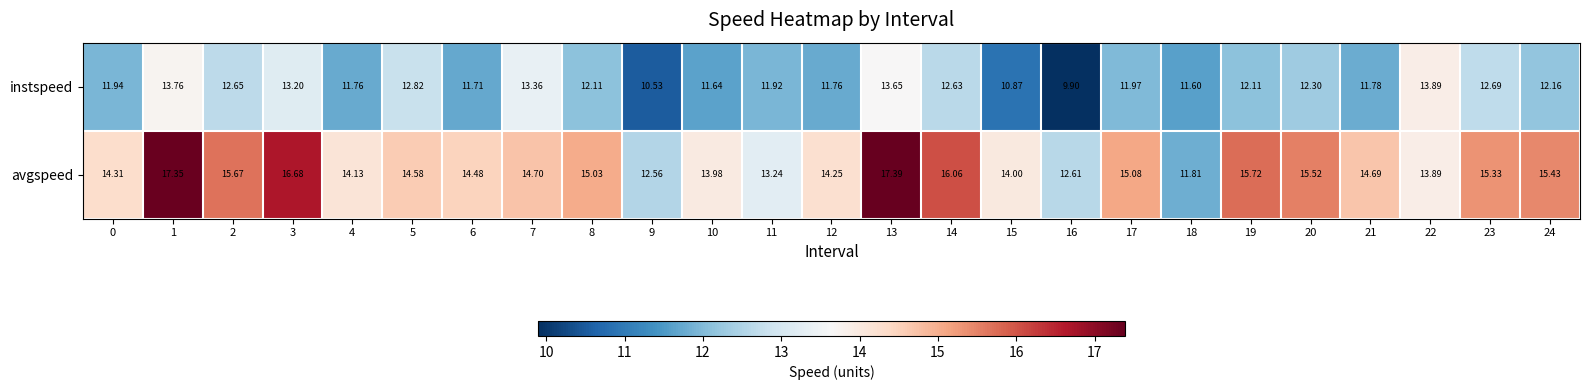

Is the value of instspeed at 18 greater than the value of avgspeed at 13?

No